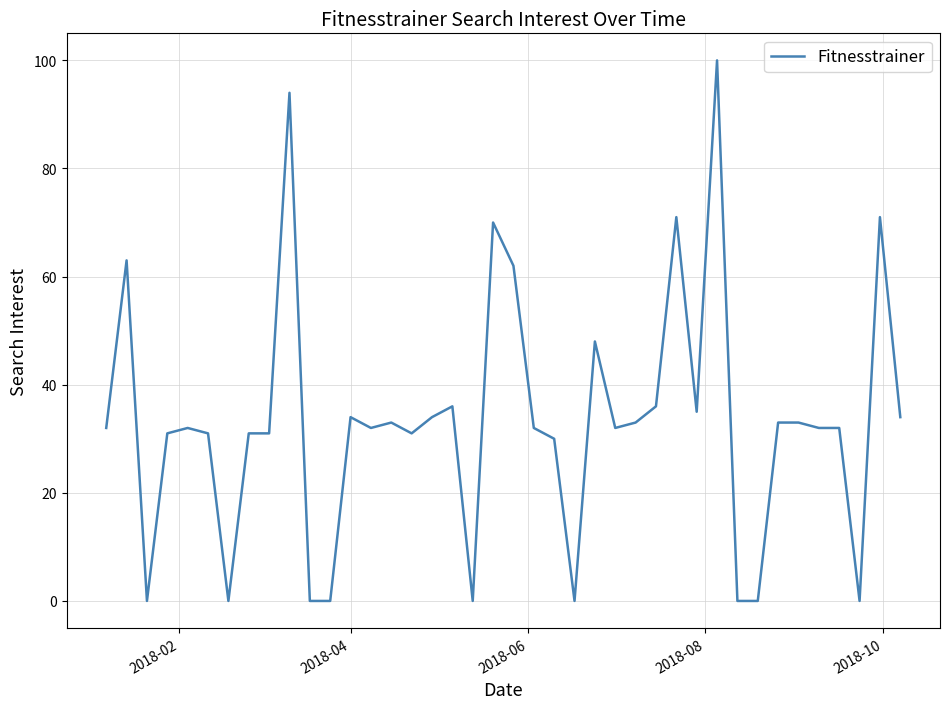

What is the difference between the maximum and minimum values?

100